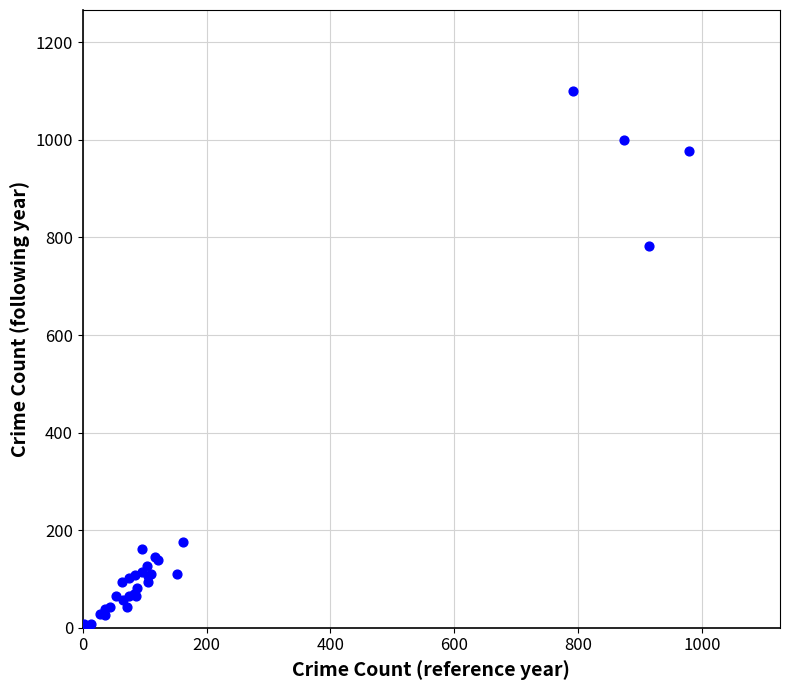

What Y value in the scatter plot is closest to 551?

783